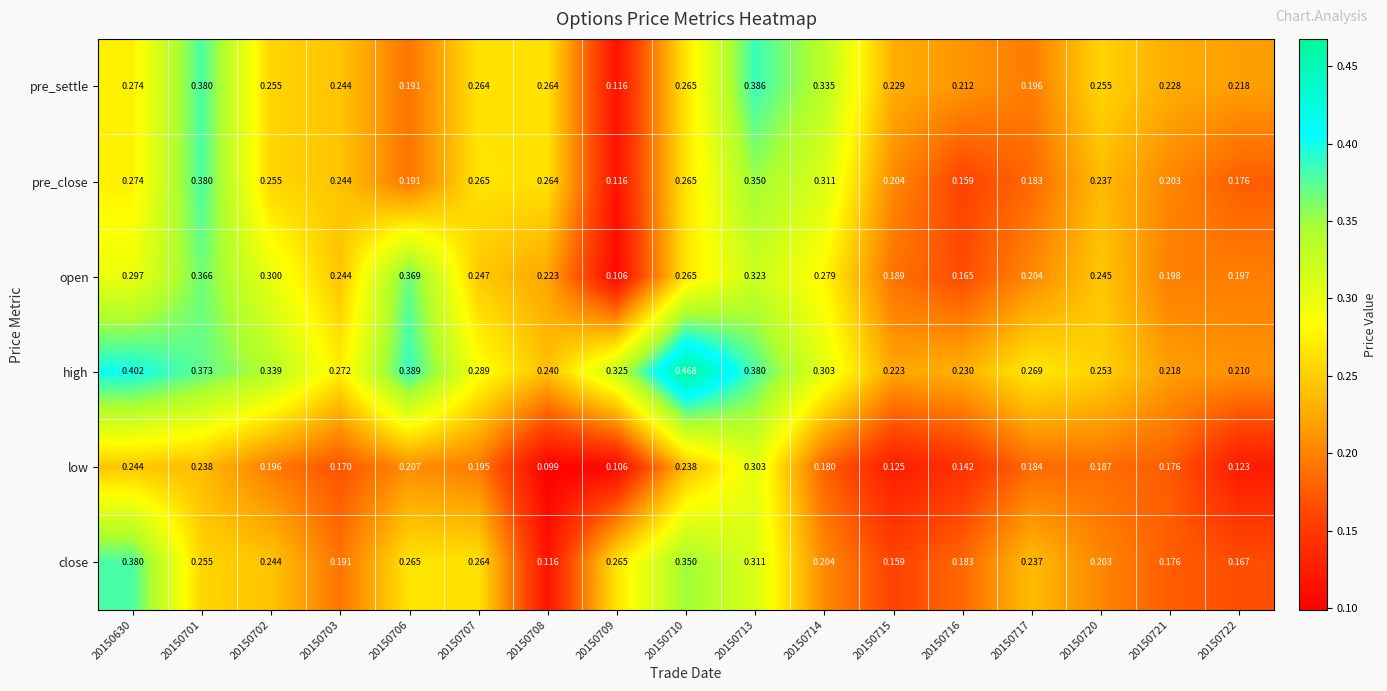

Is the value of pre_close at 20150707 greater than the value of open at 20150708?

Yes